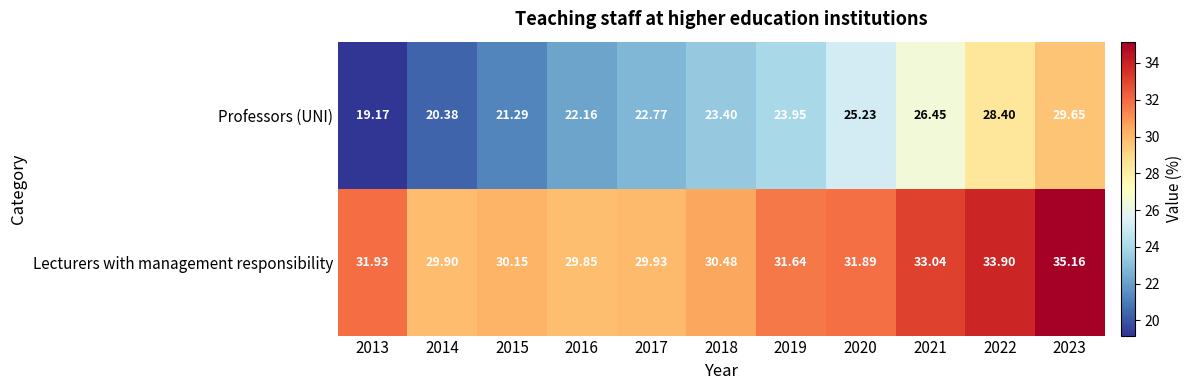

At 2013, list the series in order from largest to smallest.

Lecturers with management responsibility, Professors (UNI)